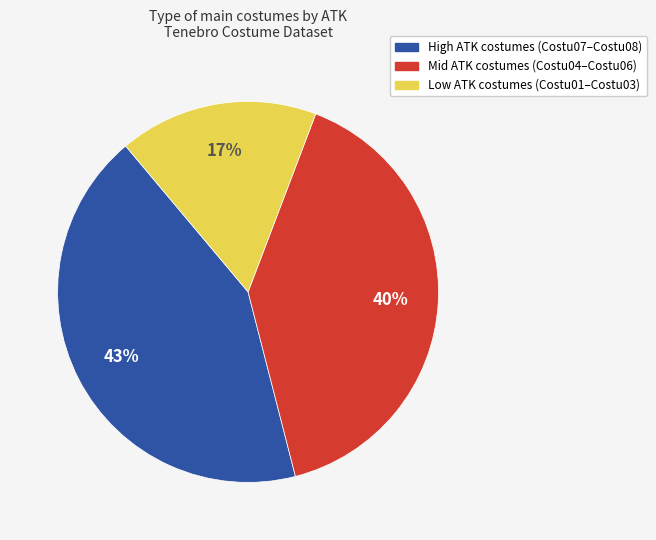

To the nearest percent, what percentage of the pie is Low ATK costumes (Costu01–Costu03)?

17%